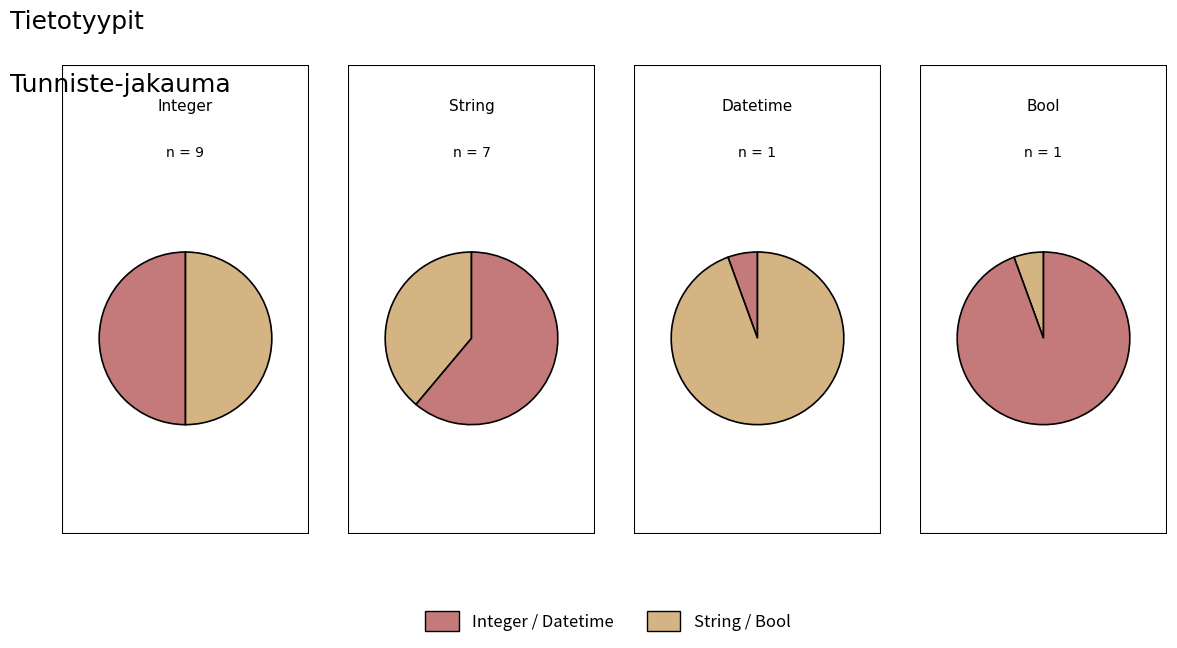

What portion of the pie excludes Bool?

94.4%